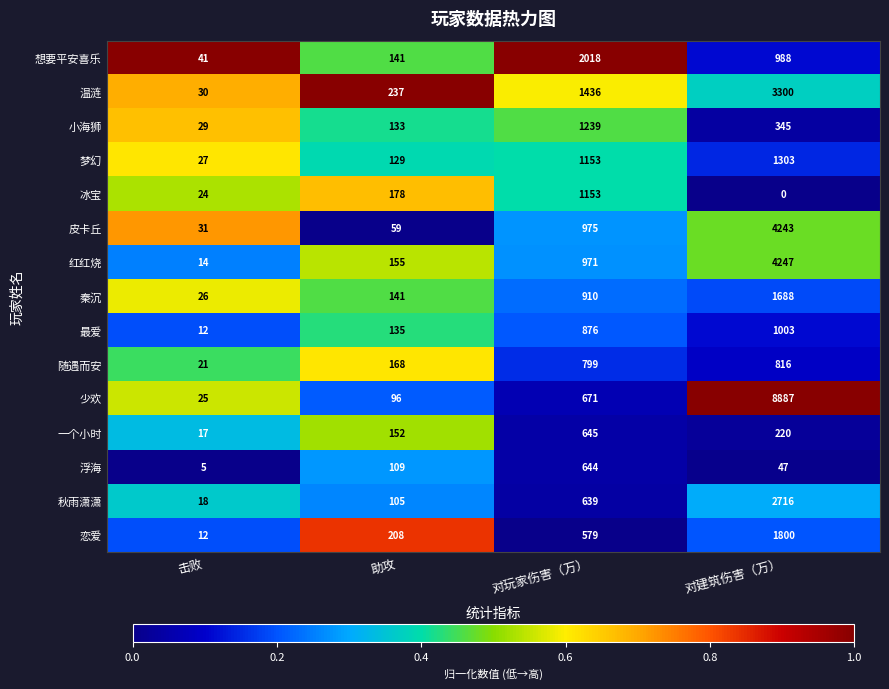

What is the sum of all 梦幻 values?

2612